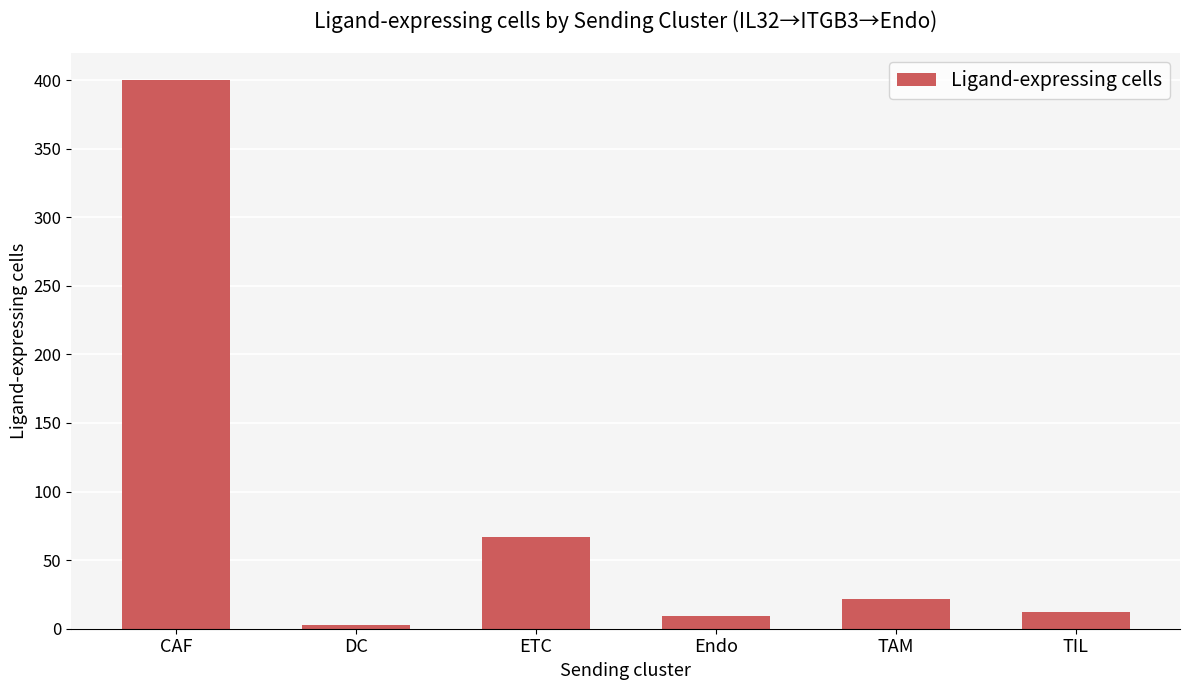

True or false: the data shows 400 at CAF.

True